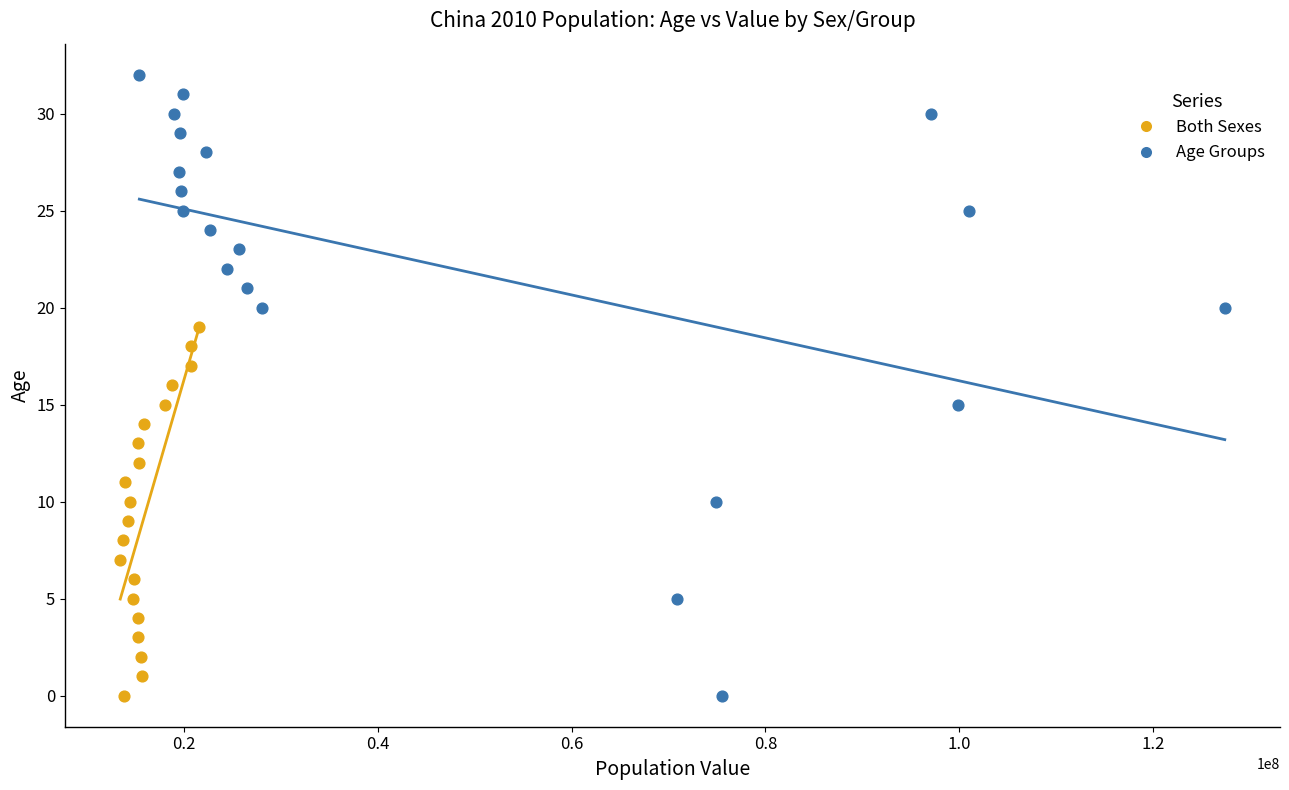

Which series reaches the maximum Y coordinate?

Age Groups